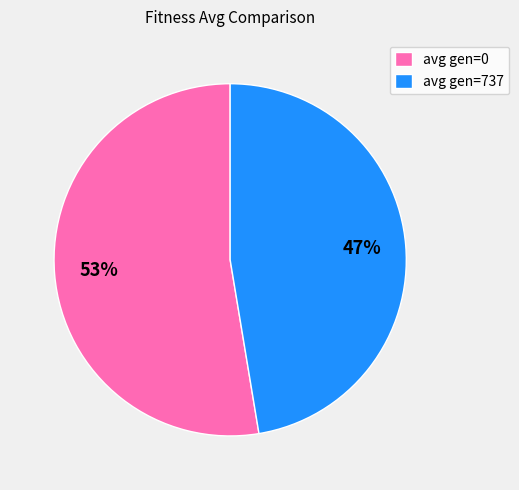

Is it true that avg gen=737 is 47% of the pie?

True